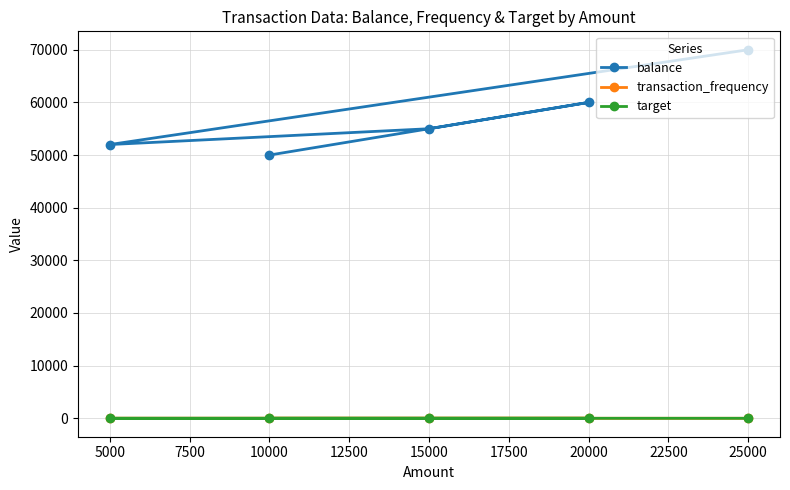

True or false: transaction_frequency and target intersect in this chart.

False